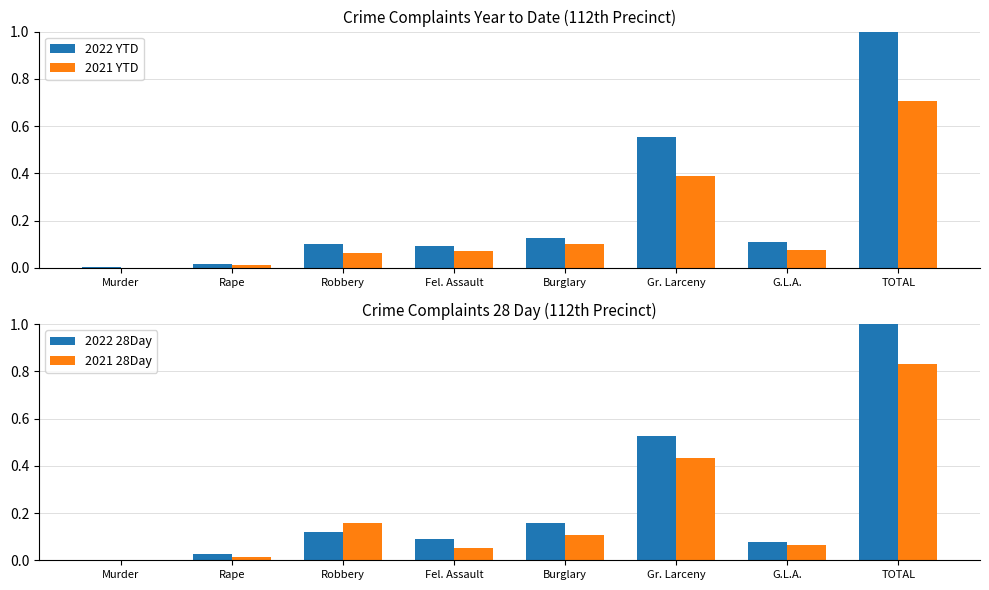

True or false: 2022 YTD has a value of 0.0 at Murder.

True